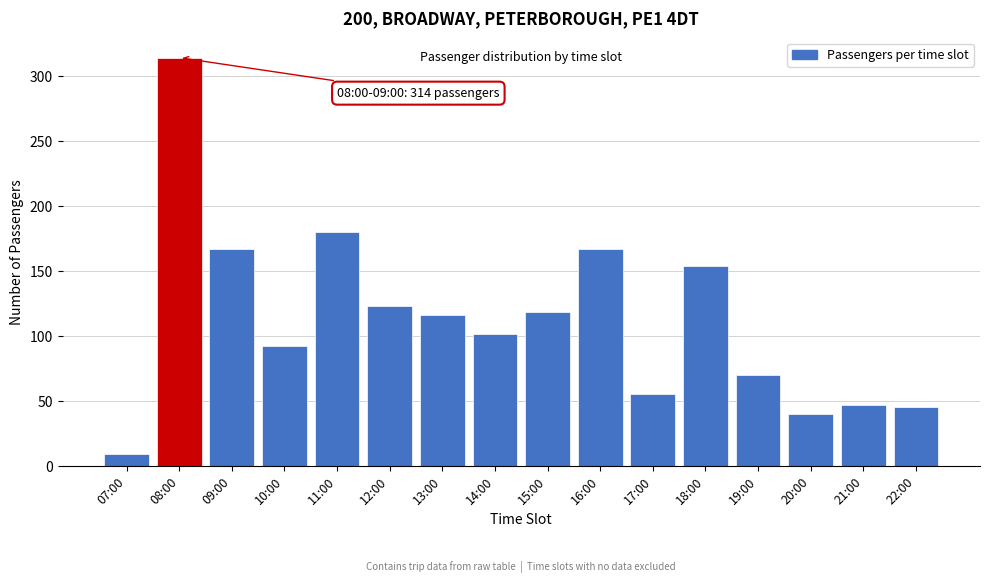

Reading left to right, transcribe all the data shown in this chart.

07:00=9	08:00=314	09:00=167	10:00=92	11:00=180	12:00=123	13:00=116	14:00=101	15:00=118	16:00=167	17:00=55	18:00=154	19:00=70	20:00=40	21:00=47	22:00=45